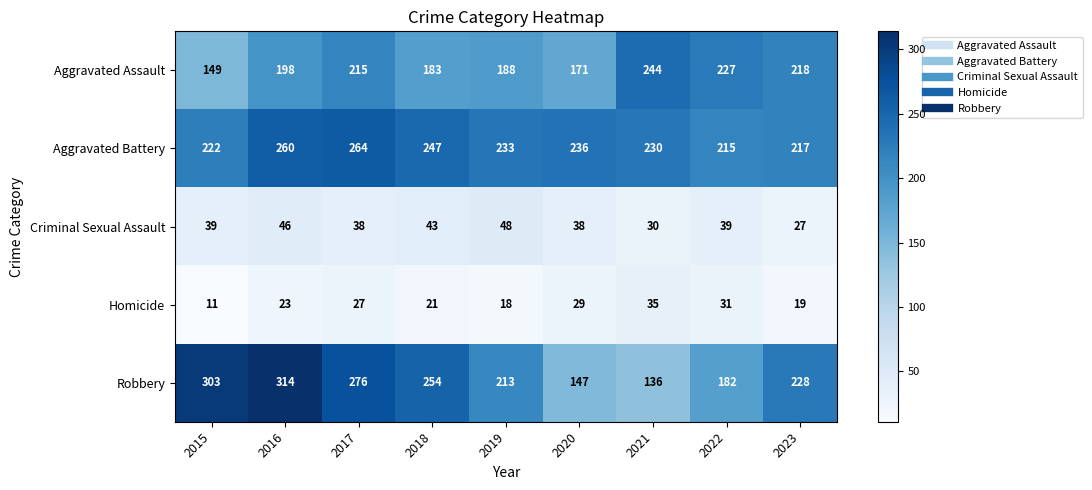

What is the total value across all series at 2018?

748